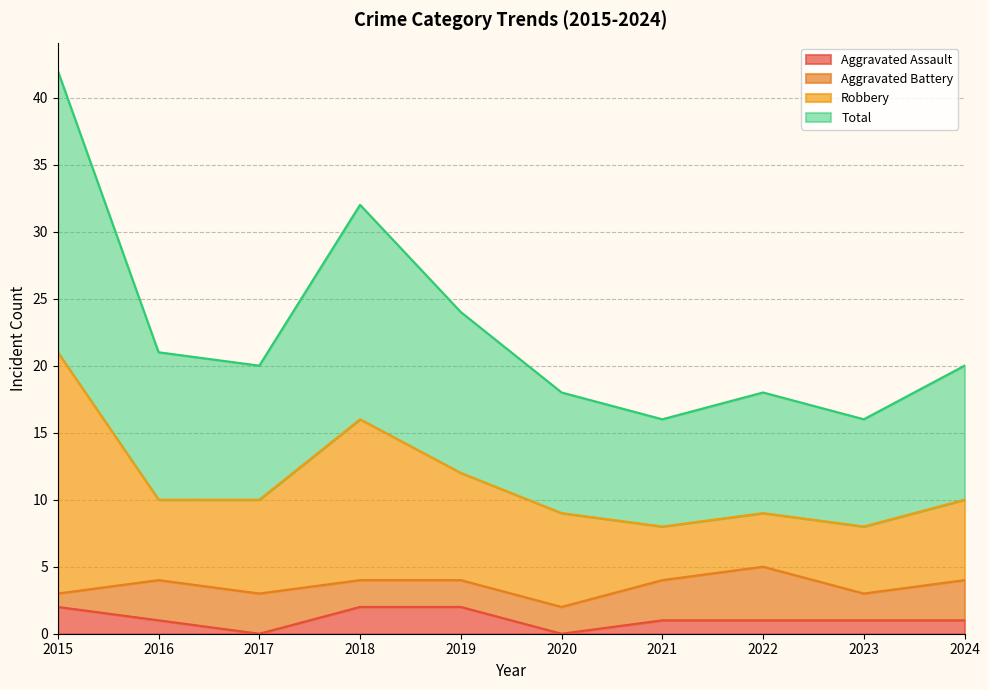

Which series has the largest range (max minus min)?

Total